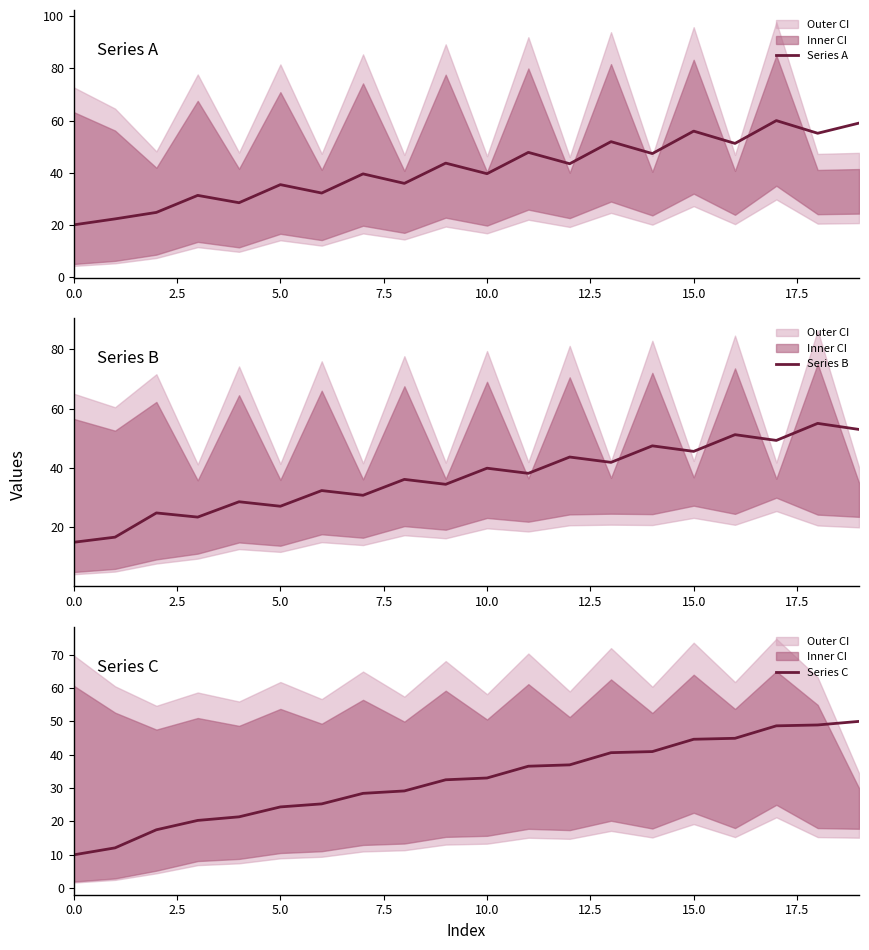

The Series A series shows 69.3 at 10.0. True or false?

False